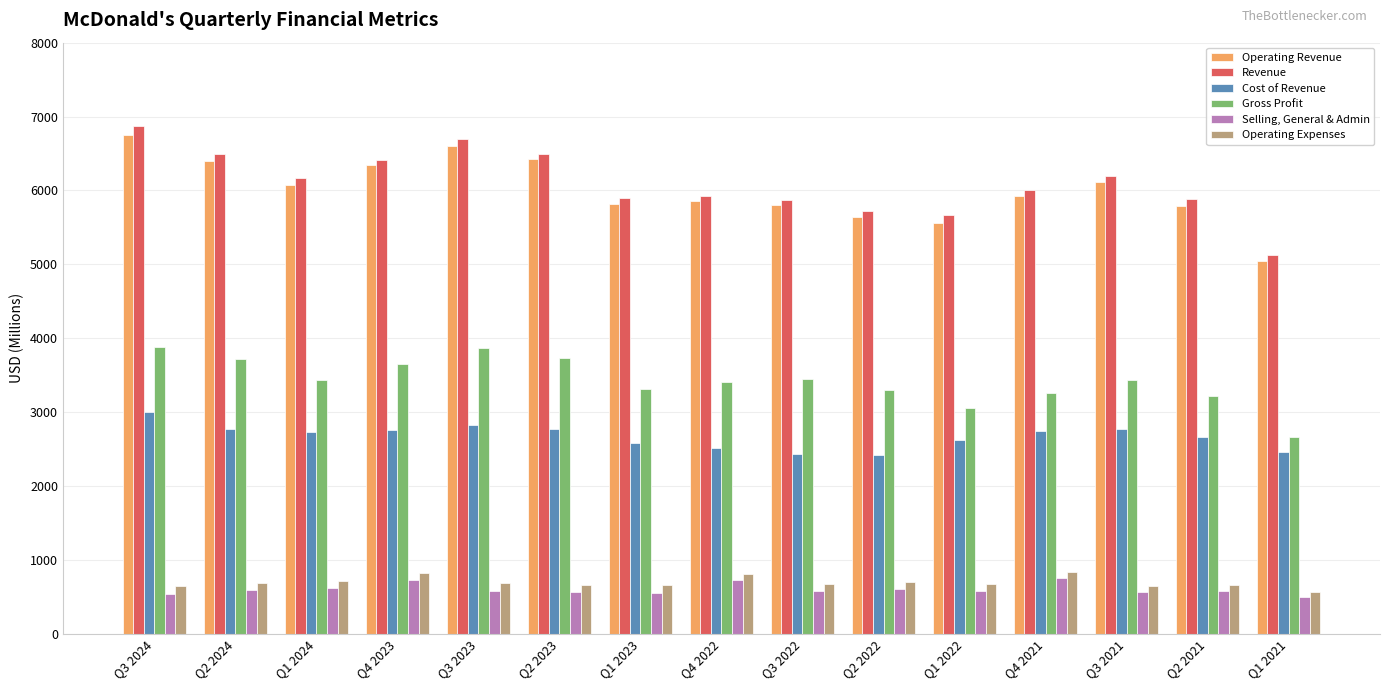

Does the chart contain any negative values?

No